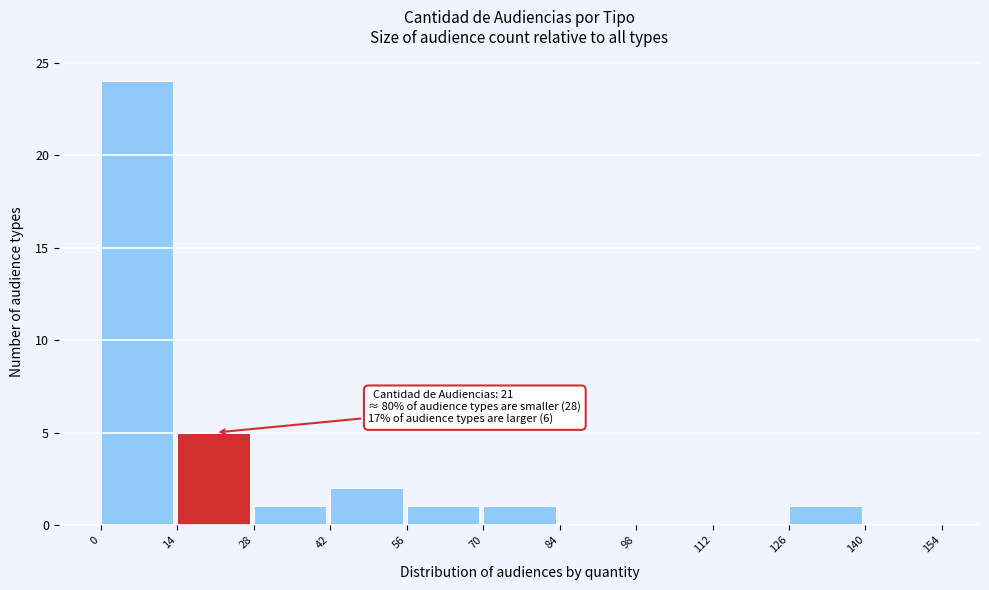

Over which range of the x-axis is the bar tallest?

0 to 14